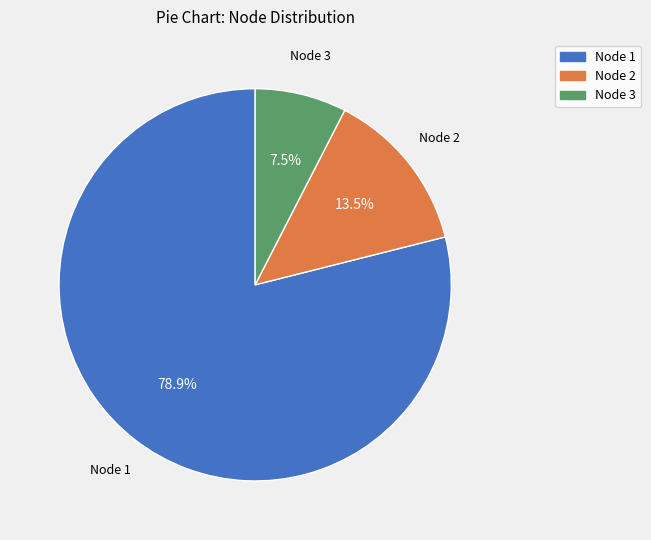

Which category has the biggest portion of the pie?

Node 1